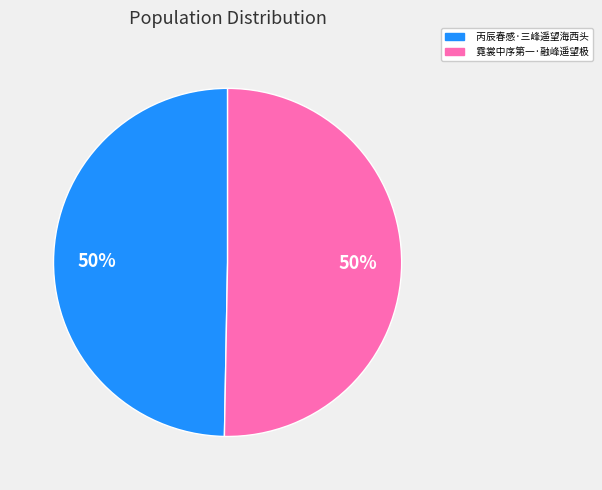

To the nearest percent, what is the combined percentage of 丙辰春感·三峰遥望海西头 and 霓裳中序第一·融峰遥望极?

100%